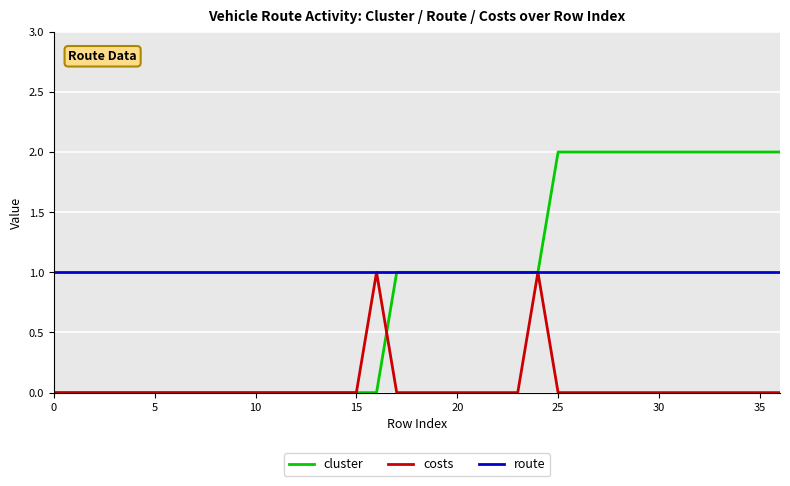

Which series has the largest total across all categories?

route